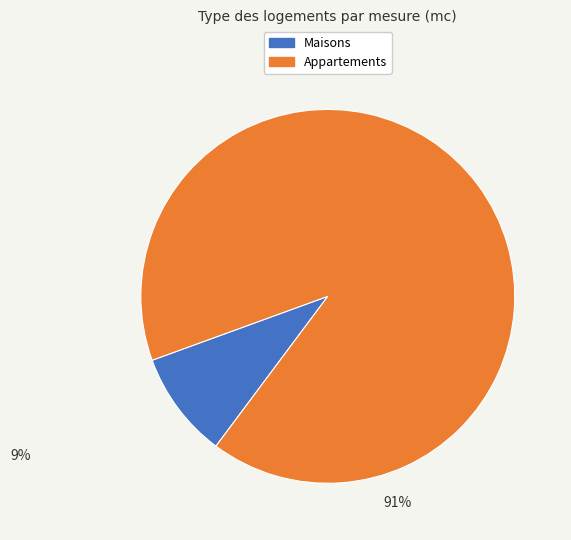

Is there a majority slice in this chart?

Yes